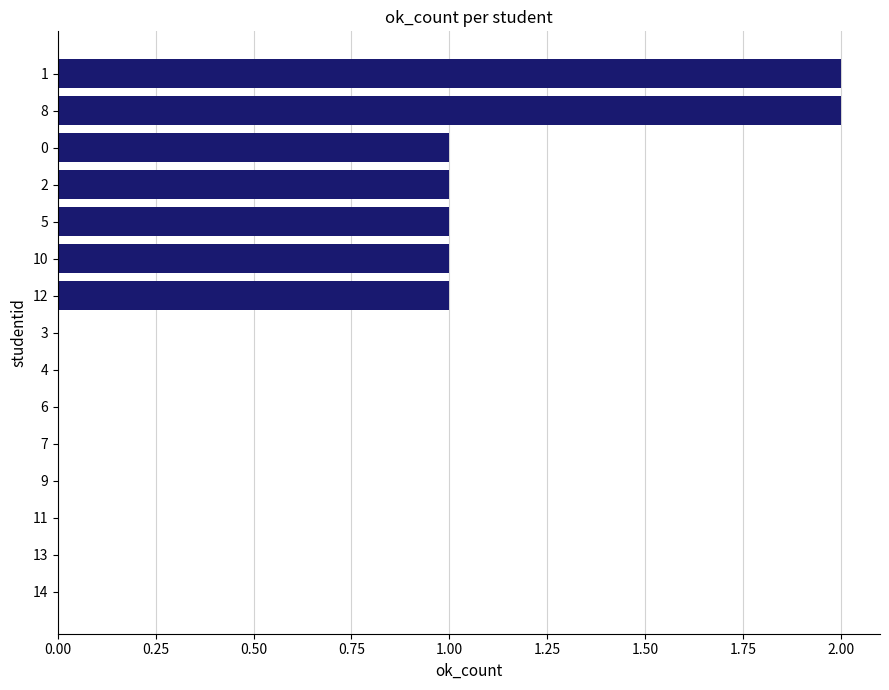

How many categories are shown in the chart?

15